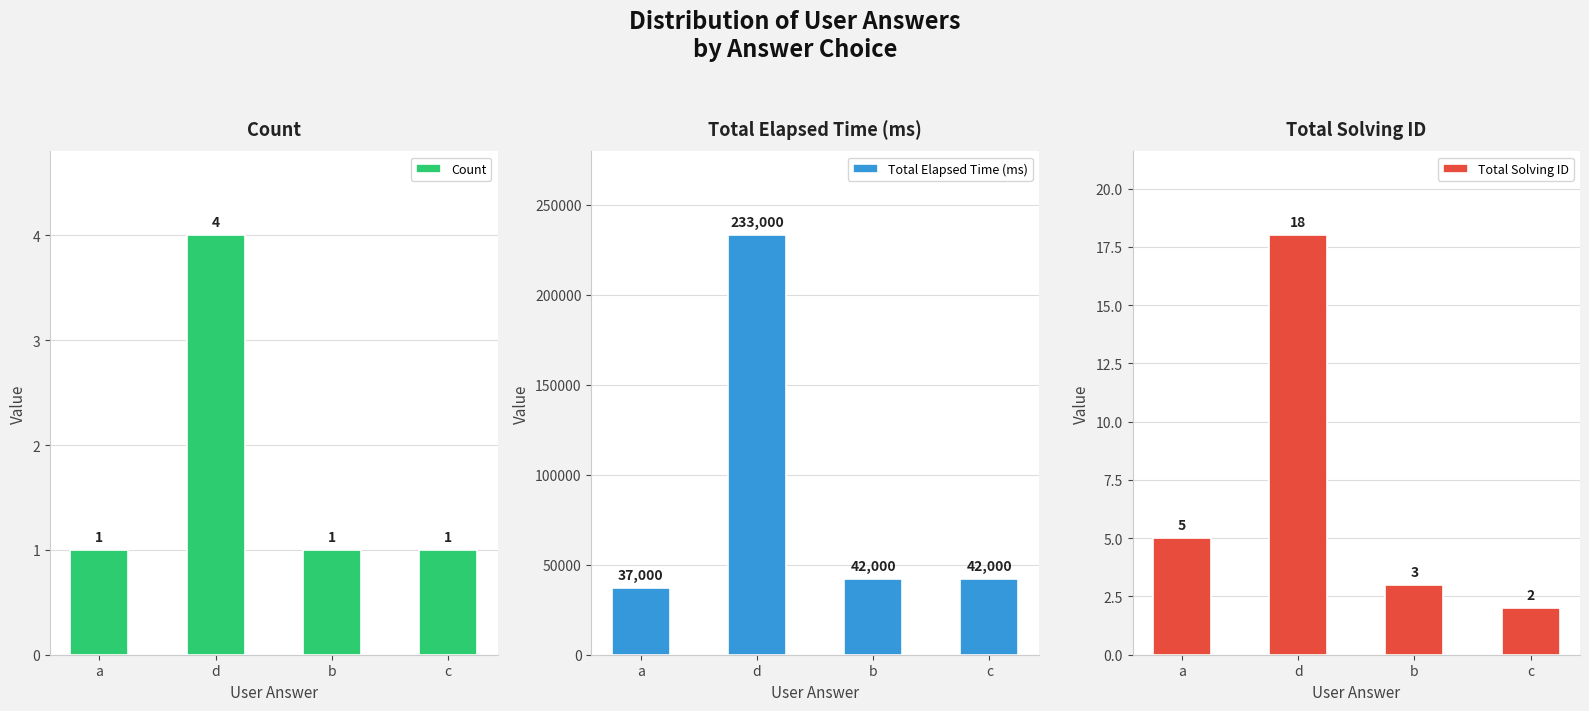

At how many categories does at least one series exceed 226862?

1